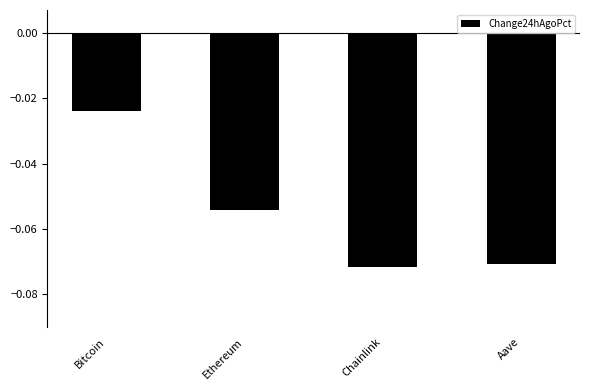

What is the sum of all values?

-0.2